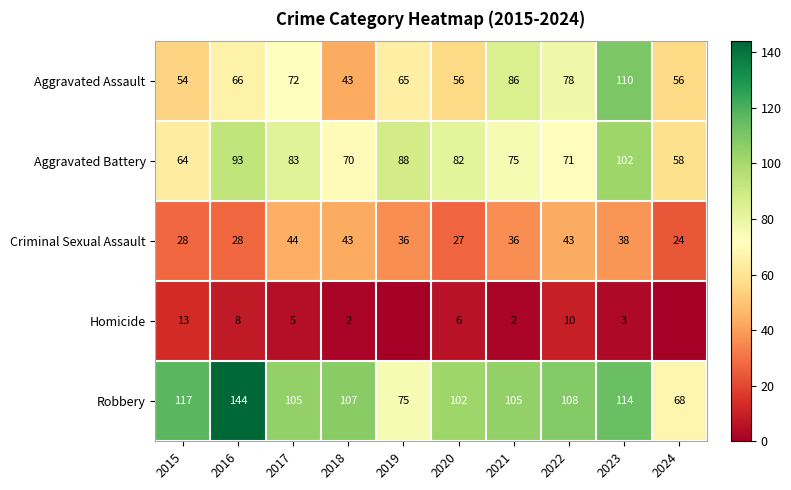

Where does the Criminal Sexual Assault series first go above 36?

2017